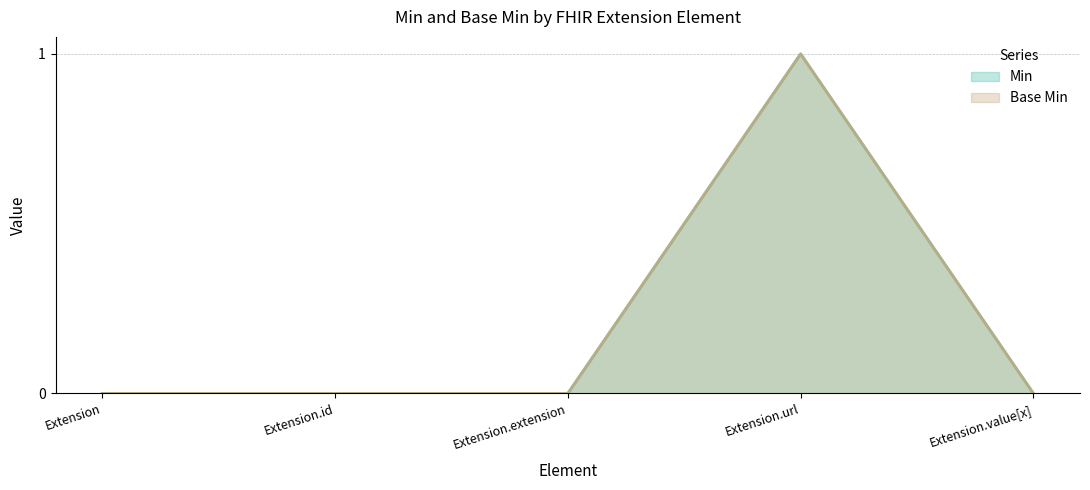

Is the value of Base Min (line) at Extension.extension greater than the value of Min (line) at Extension?

No